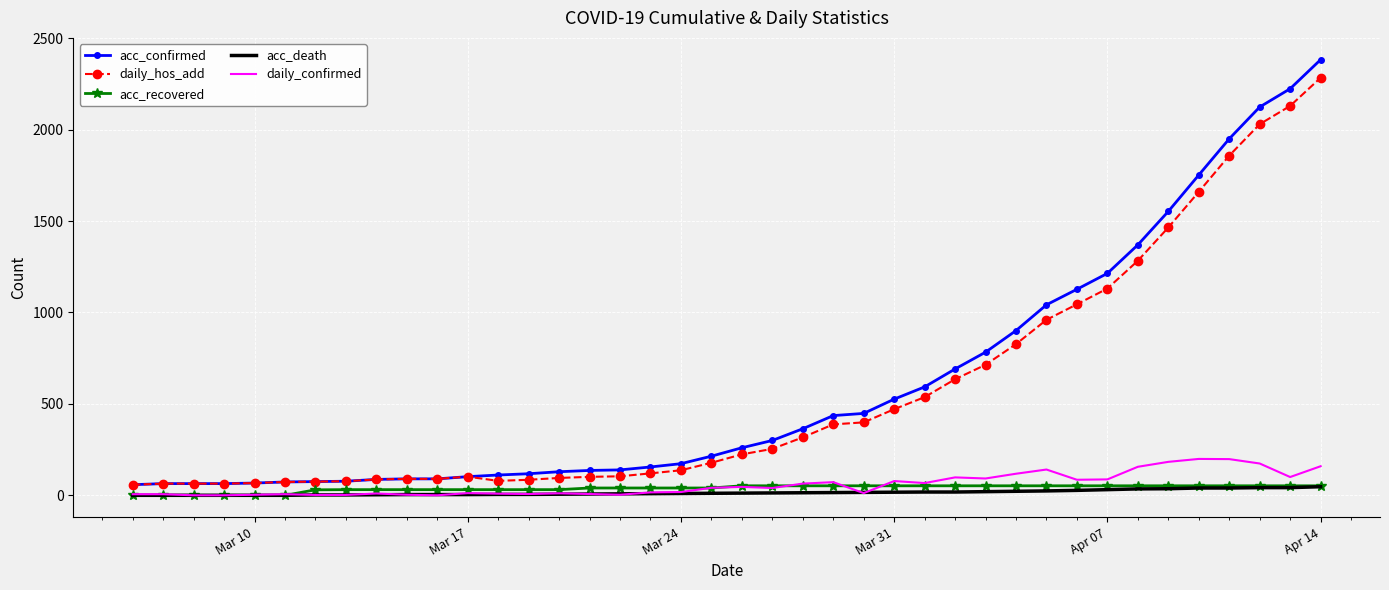

Which series has the widest spread of values?

acc_confirmed